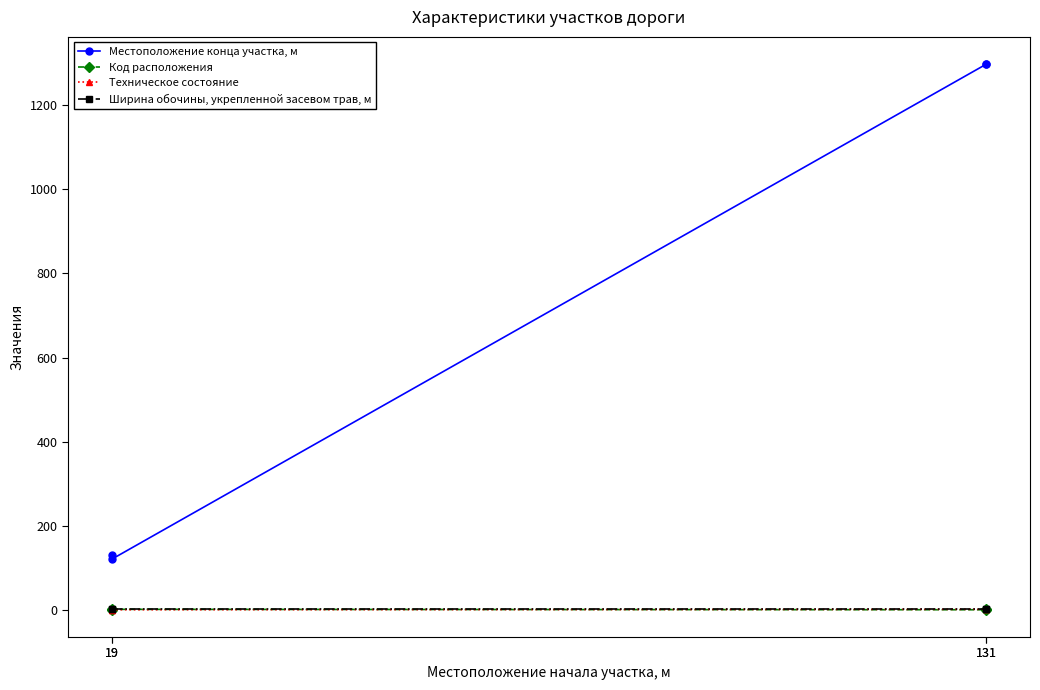

Rank the series at 19 from lowest to highest value.

Код расположения, Техническое состояние, Ширина обочины, укрепленной засевом трав, м, Местоположение конца участка, м